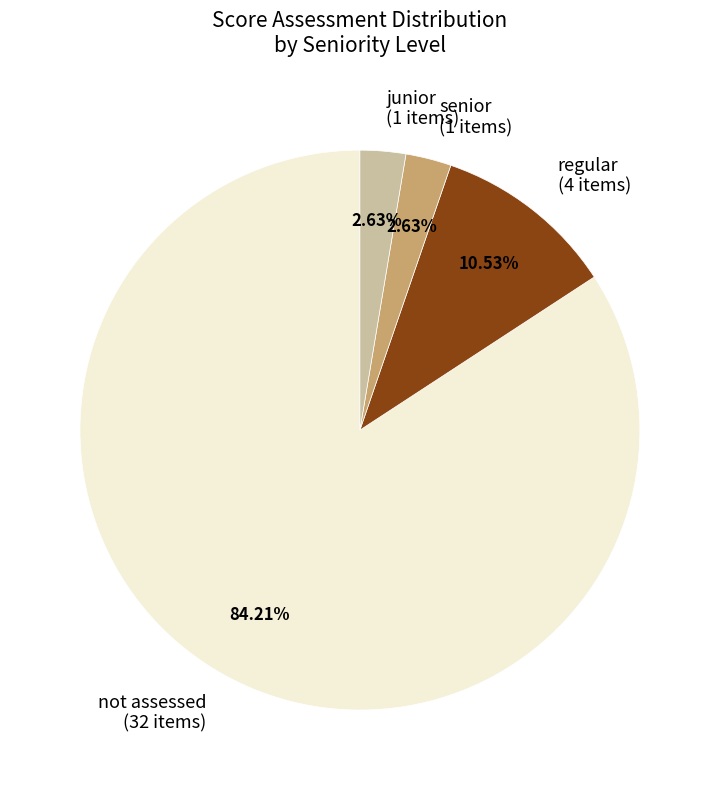

What is the majority slice?

not assessed (32 items)